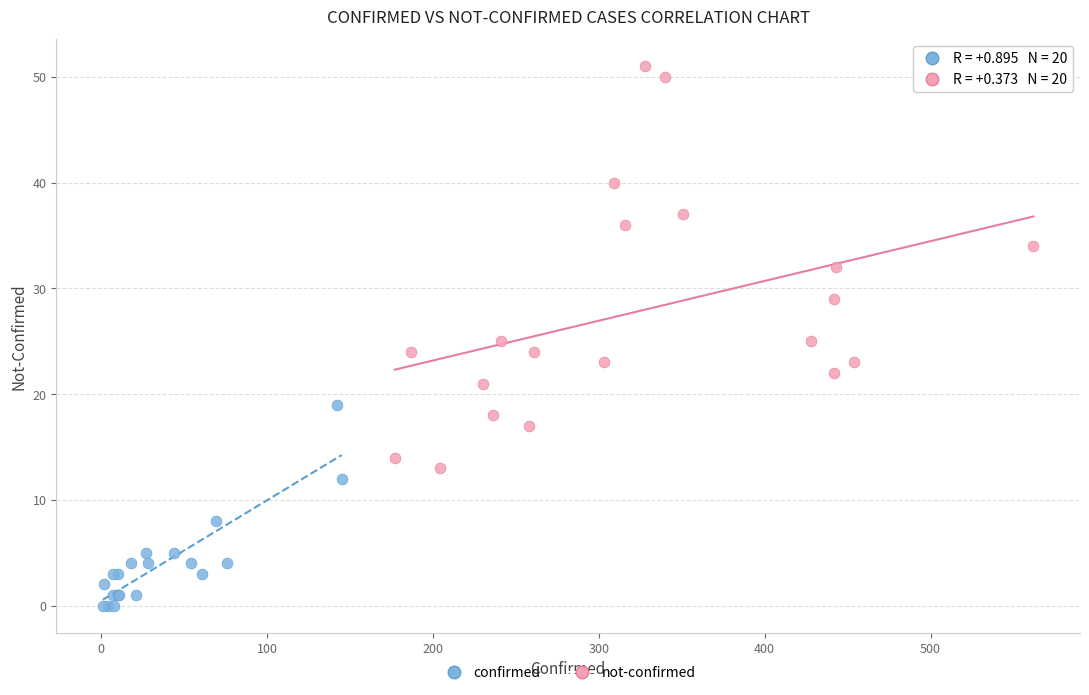

Which series contains the highest Y value?

not-confirmed